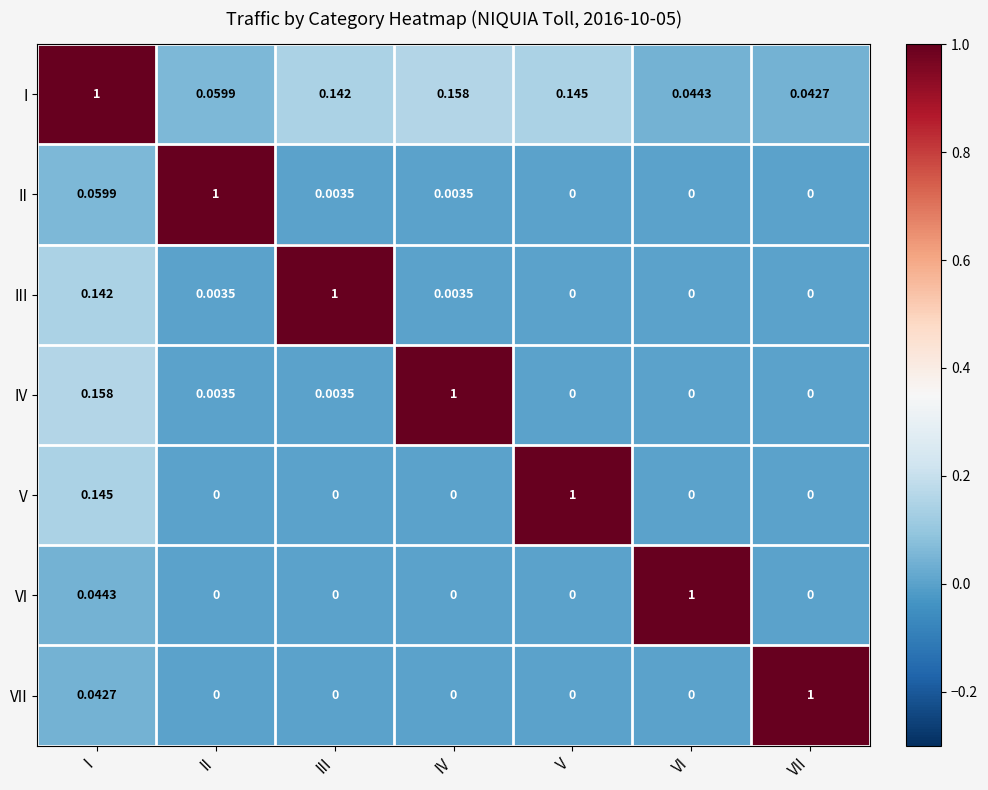

Which category has the highest value in the III series?

III